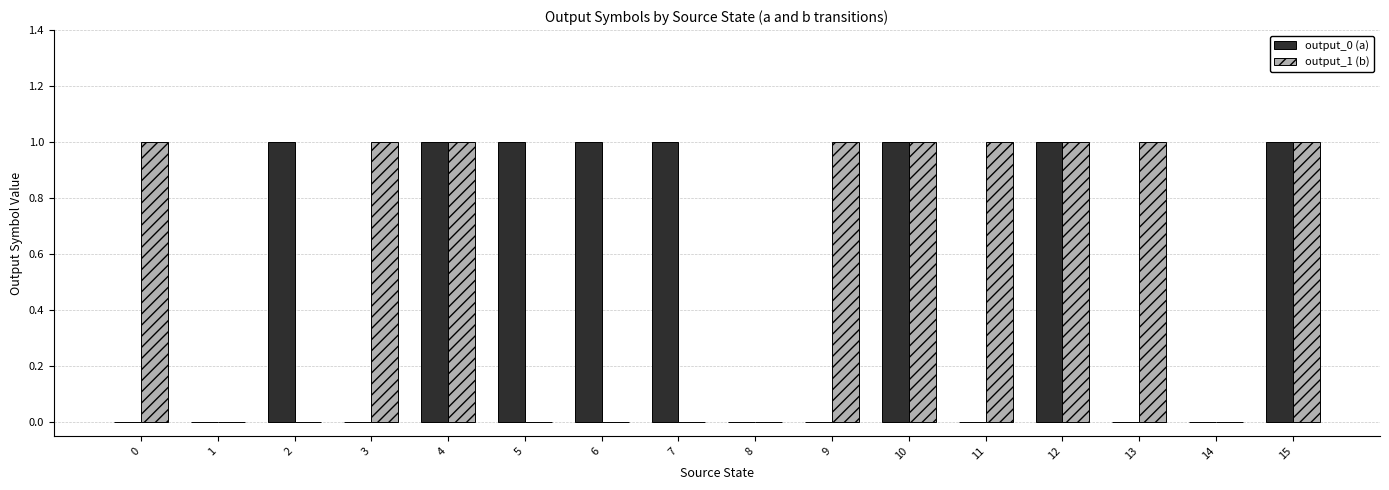

What is the spread (max minus min) of values at 9?

1